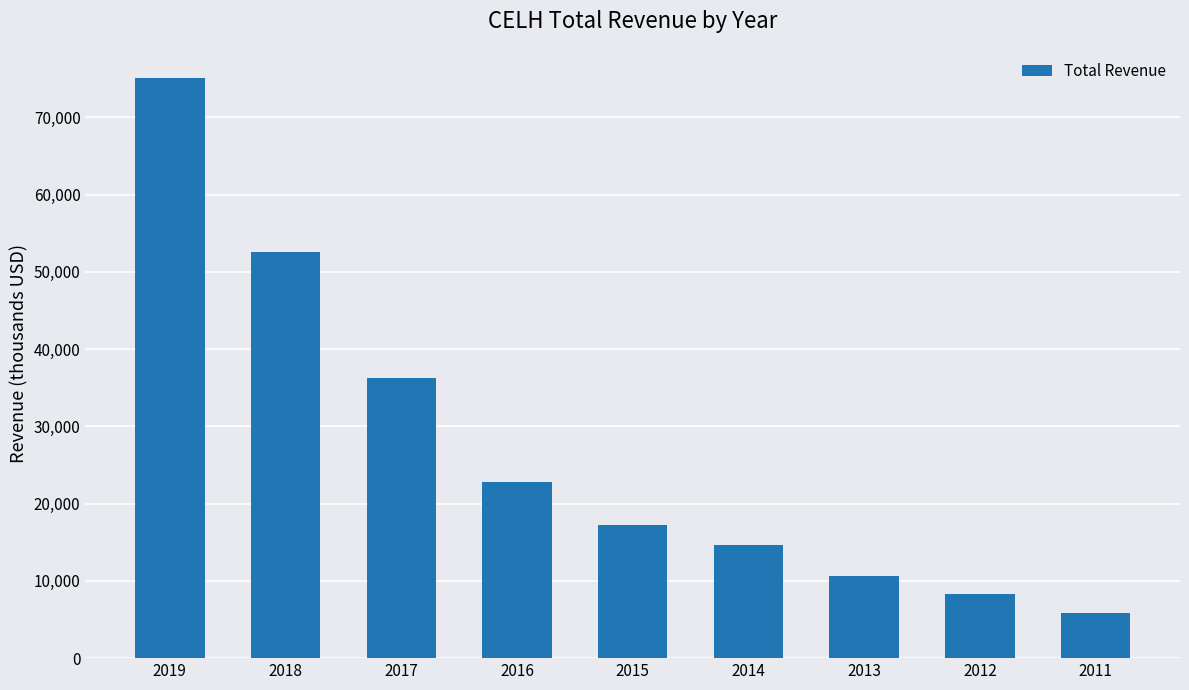

The value at 2011 is 5900. True or false?

True